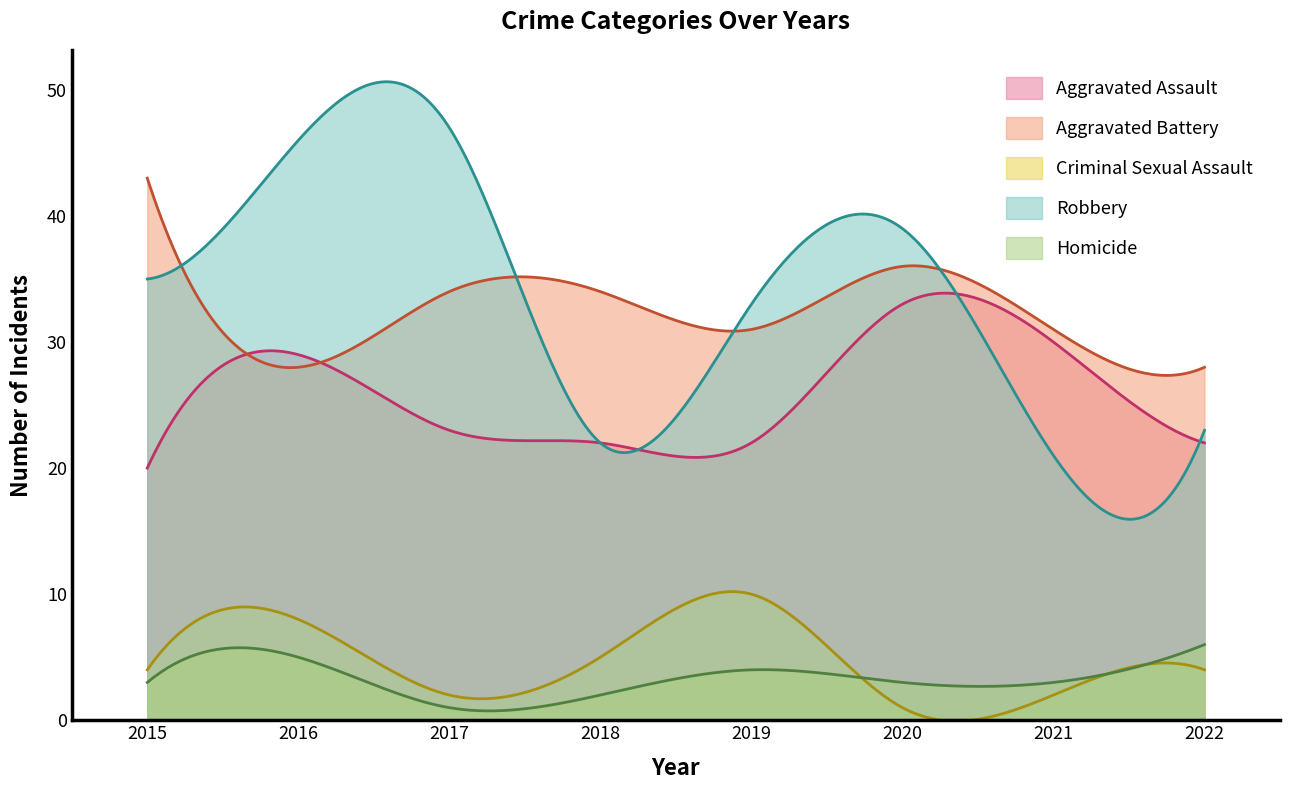

At which category does the chart reach its peak across all series?

2017